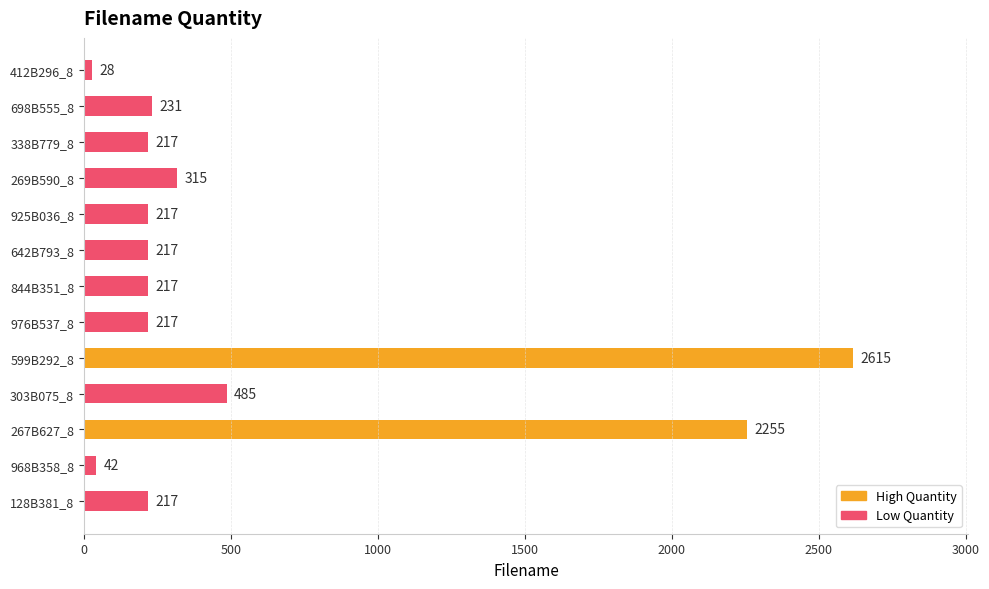

Which has a higher value, 968B358_8 or 128B381_8?

128B381_8